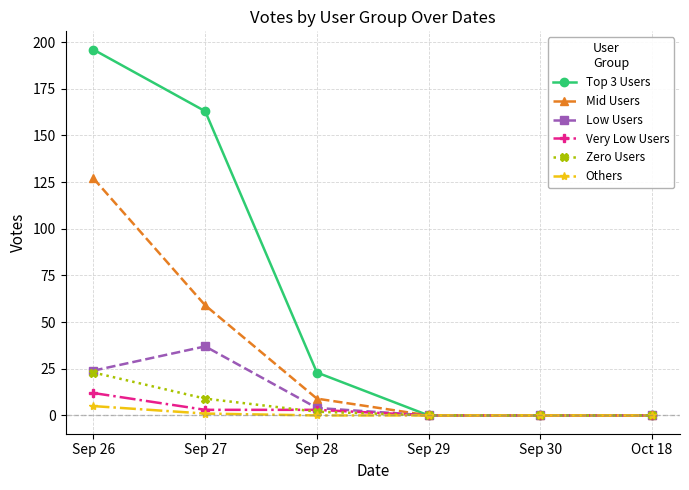

The Low Users series shows -16 at Oct 18. True or false?

False